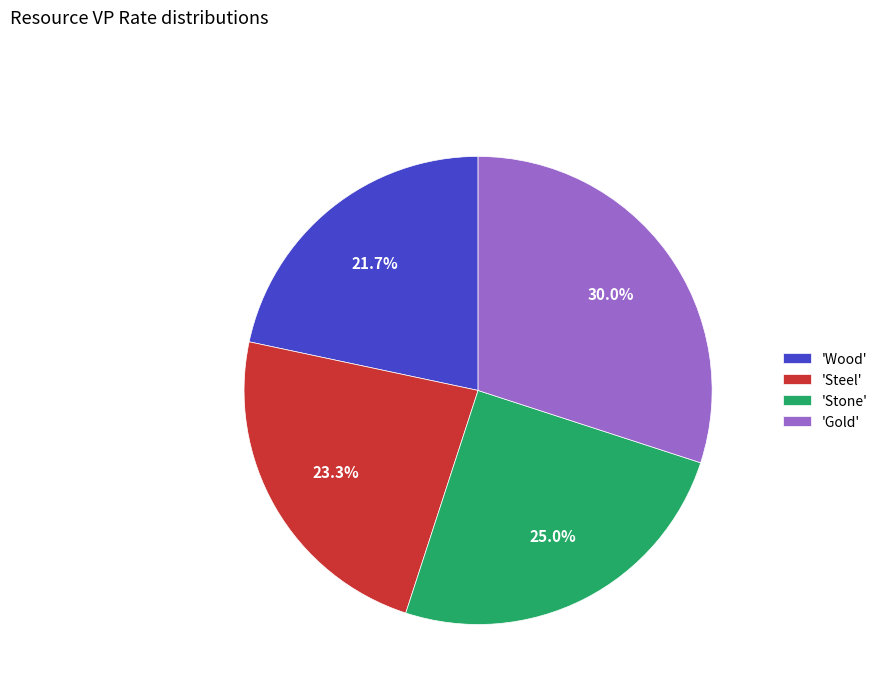

What is the ratio of the value at 'Steel' to the value at 'Gold'?

0.8